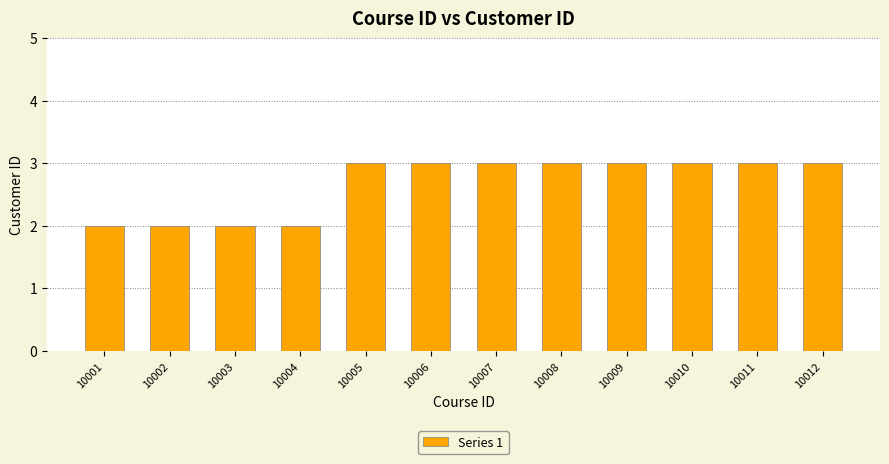

Is it true that the value at 10012 is 5?

False